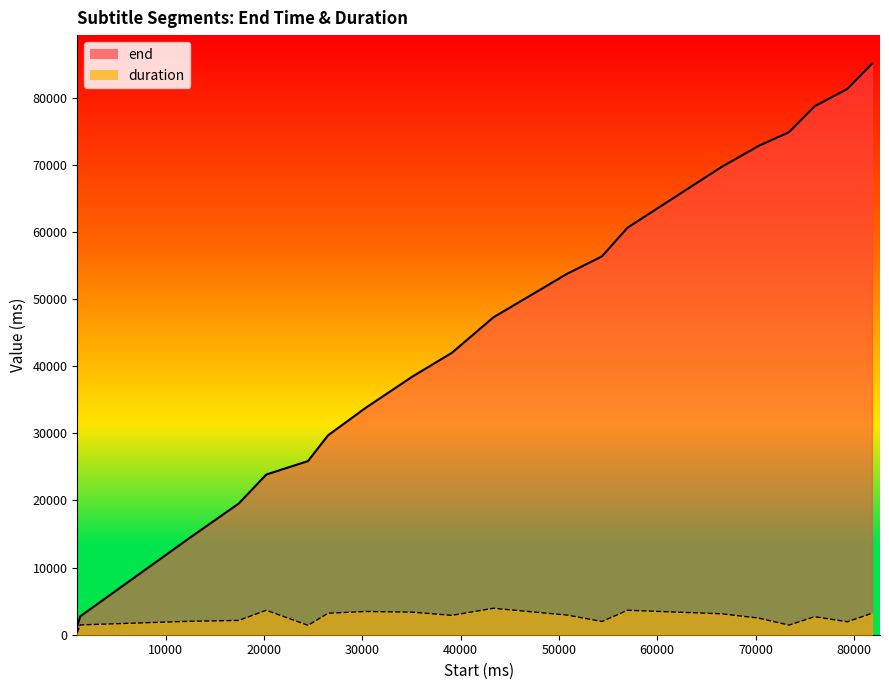

Which series has the largest range (max minus min)?

end